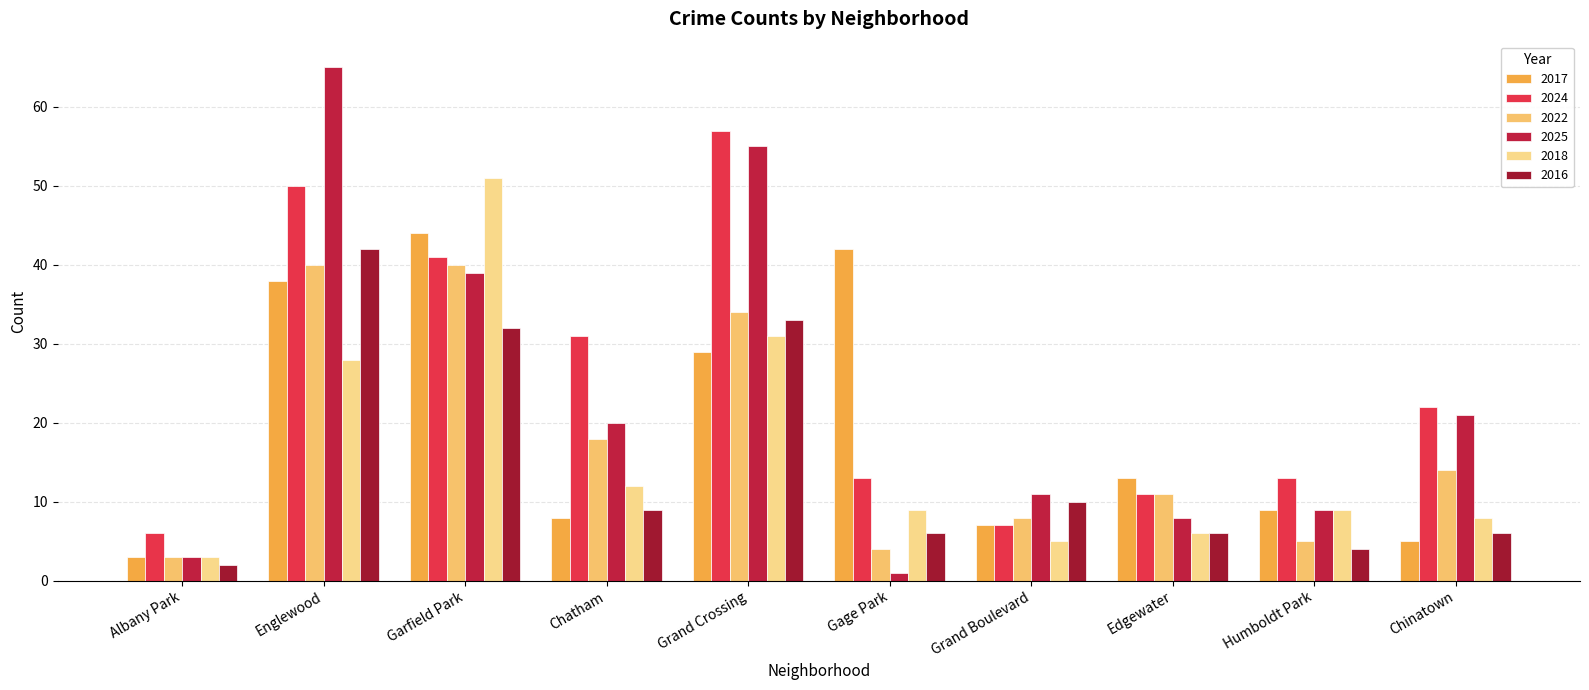

Which category has the lowest value in the 2016 series?

Albany Park